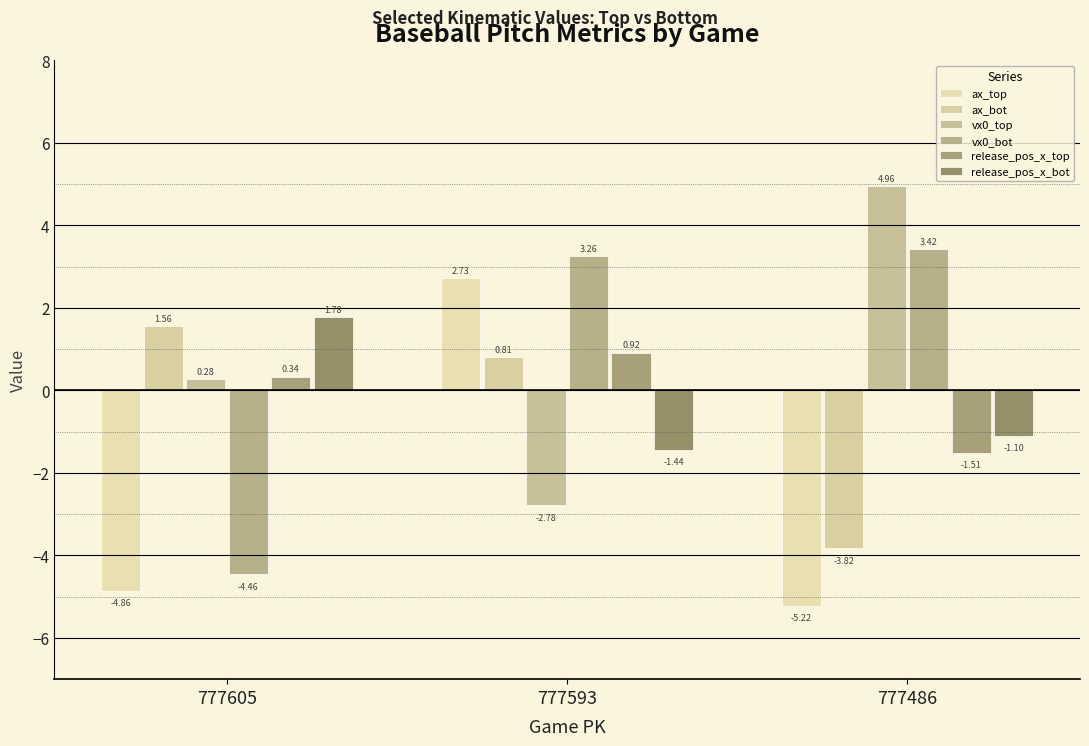

How many series are shown in this chart?

6